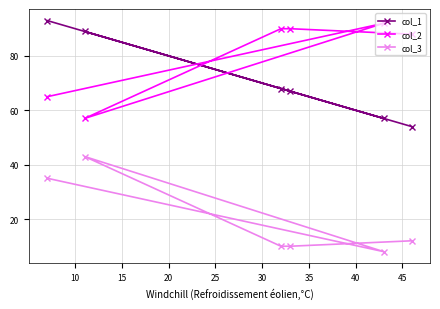

Does the chart display data point markers on the line(s)?

Yes